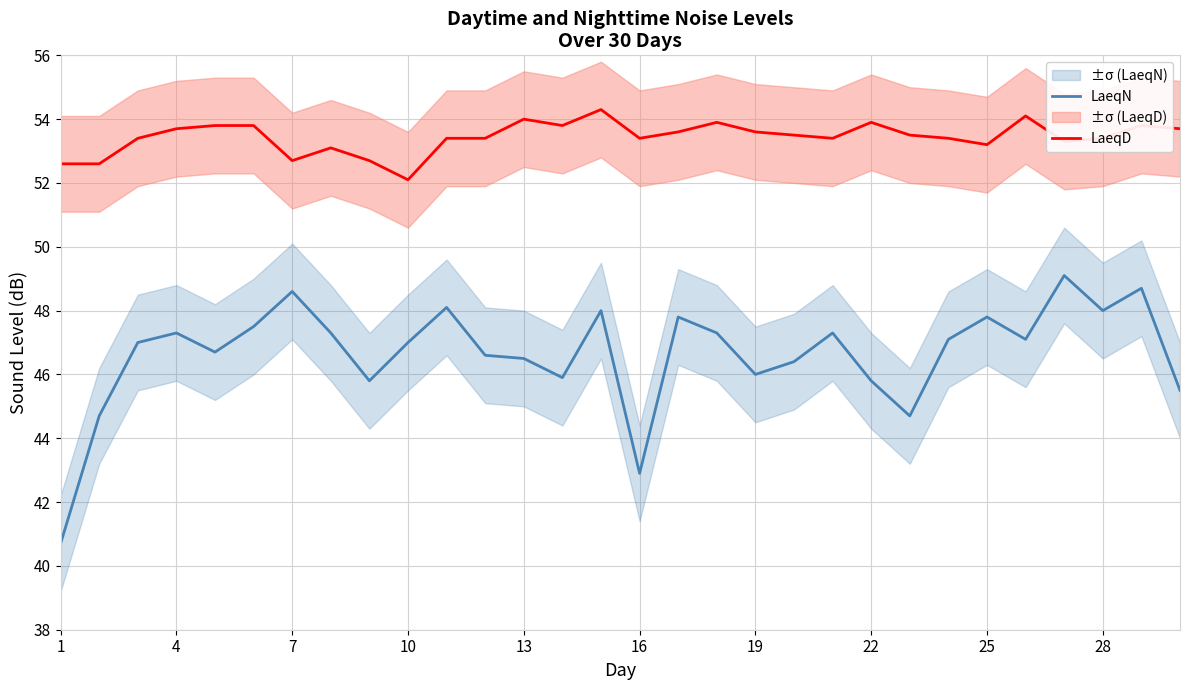

The LaeqN series shows 27.7 at 13. True or false?

False